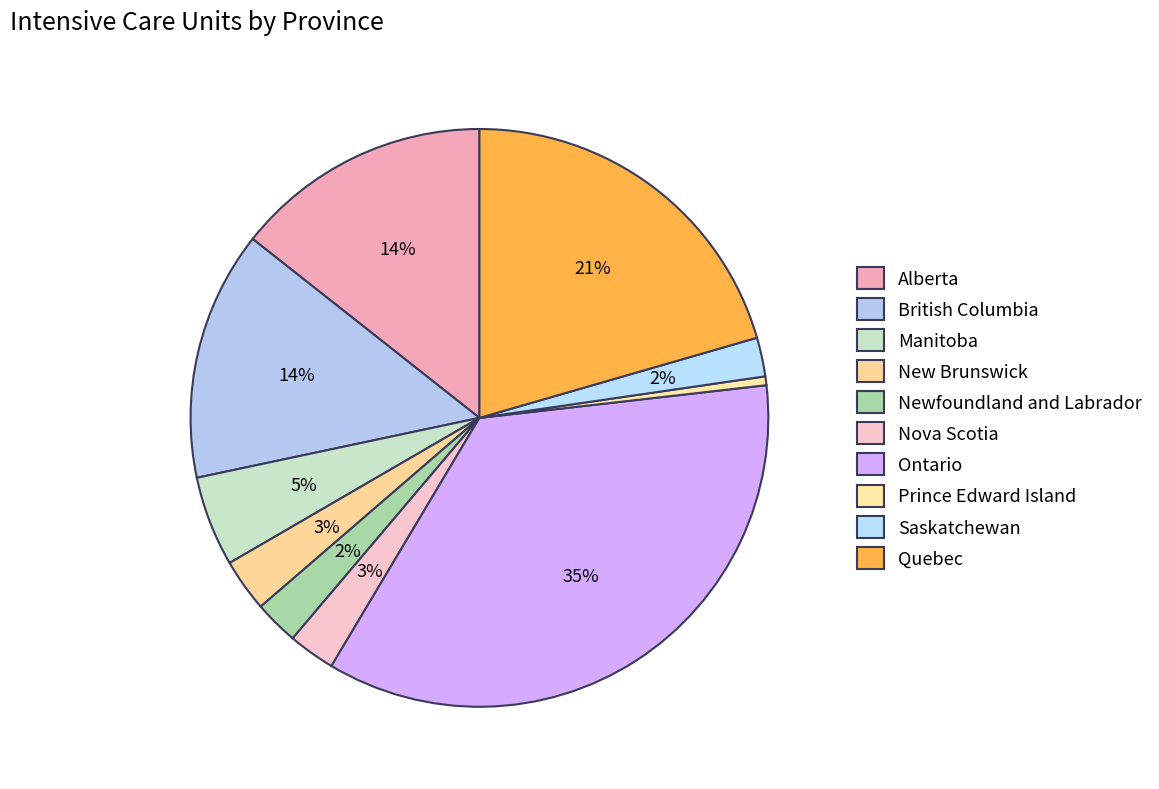

To the nearest percent, what is the difference between the Saskatchewan and Alberta slice percentages?

12%